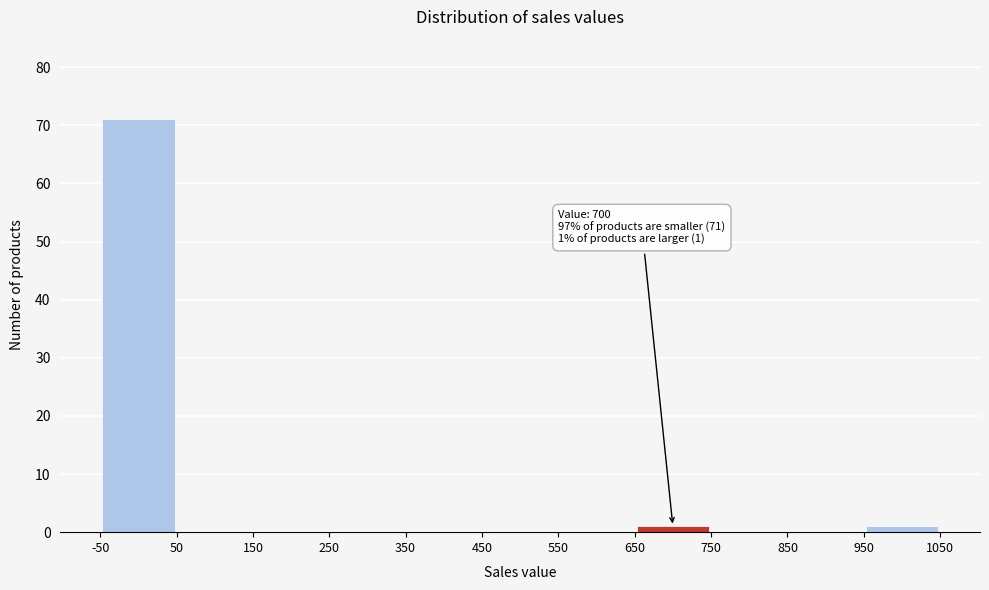

Over which range of the x-axis is the bar tallest?

-50 to 50